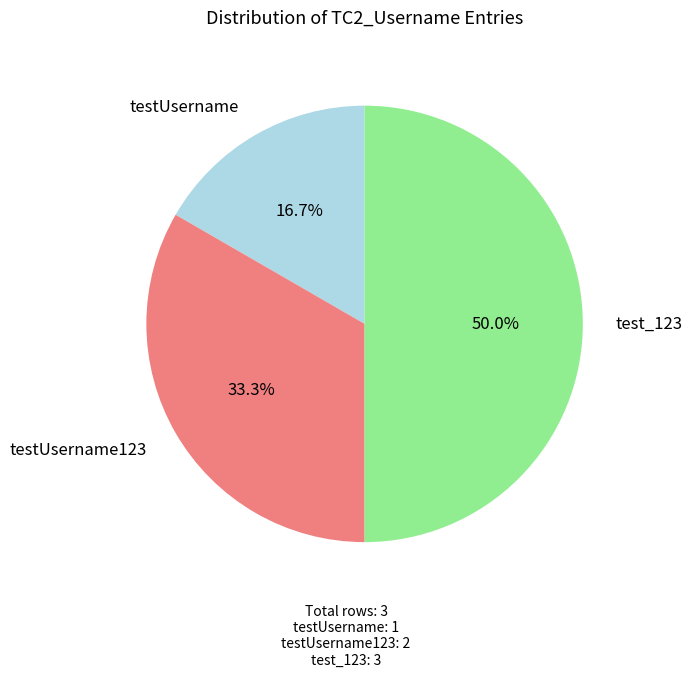

How many segments does this pie chart have?

3